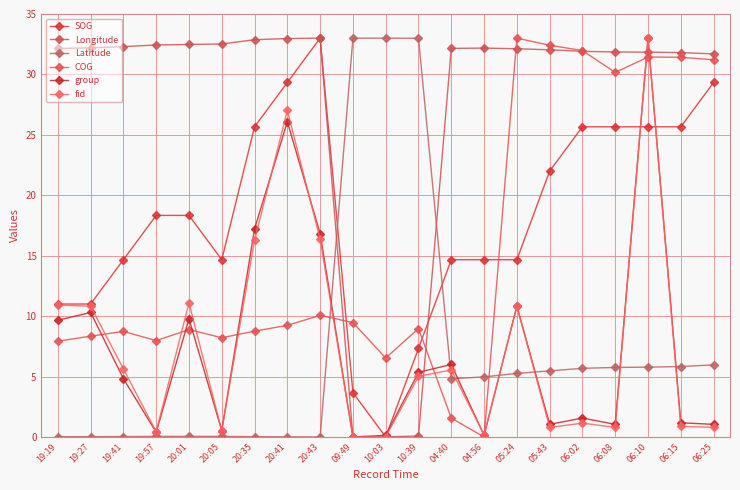

How many lines are shown in the chart?

6